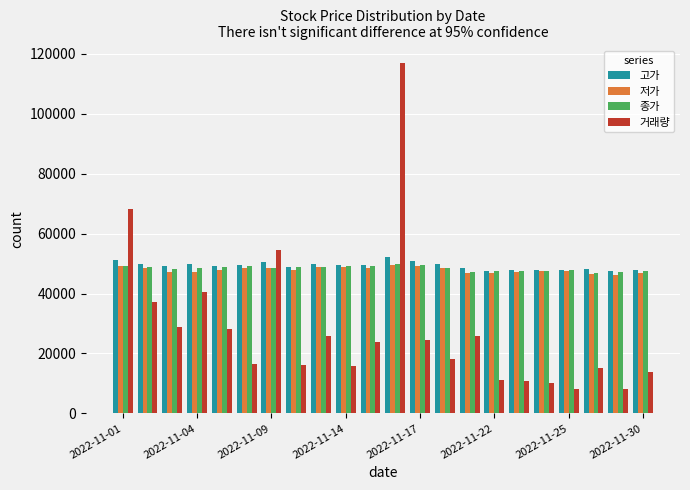

Which series has the widest spread of values?

거래량